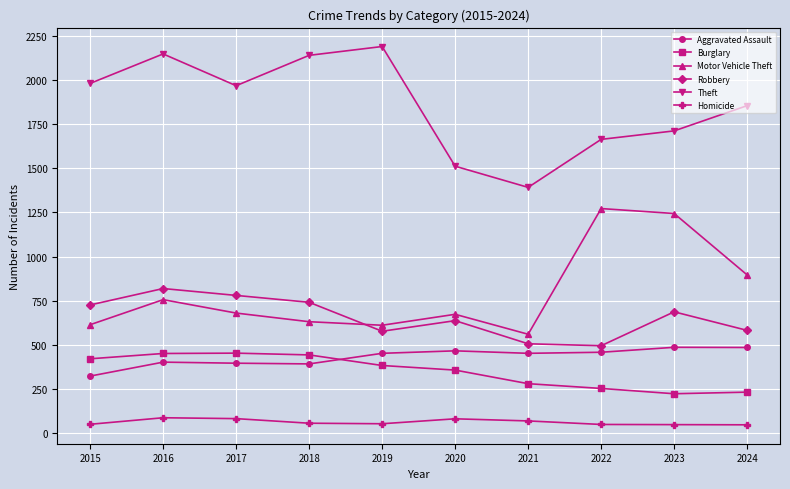

Where does the Motor Vehicle Theft series first go above 680?

2016